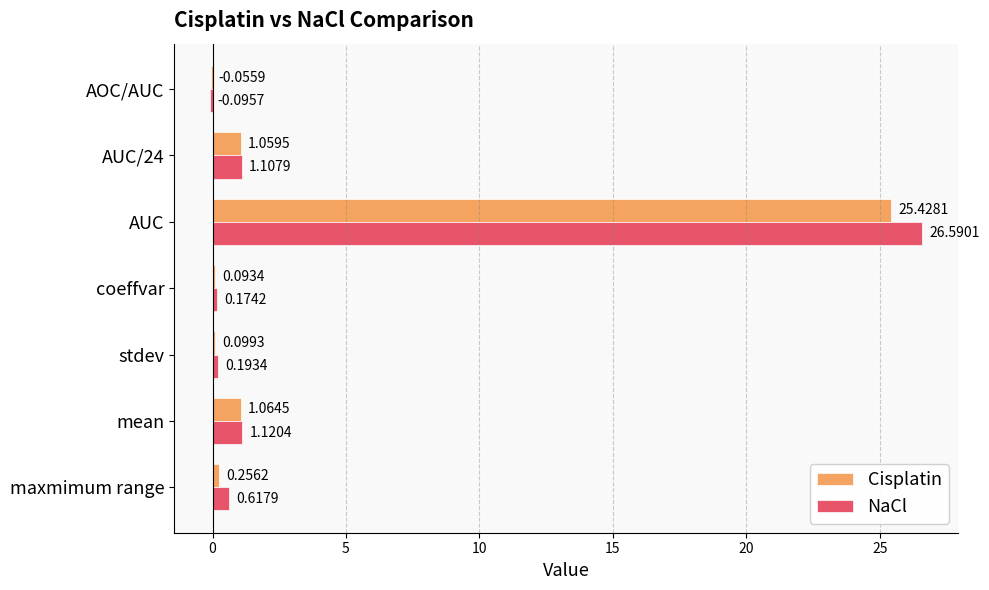

Which series has the widest spread of values?

NaCl